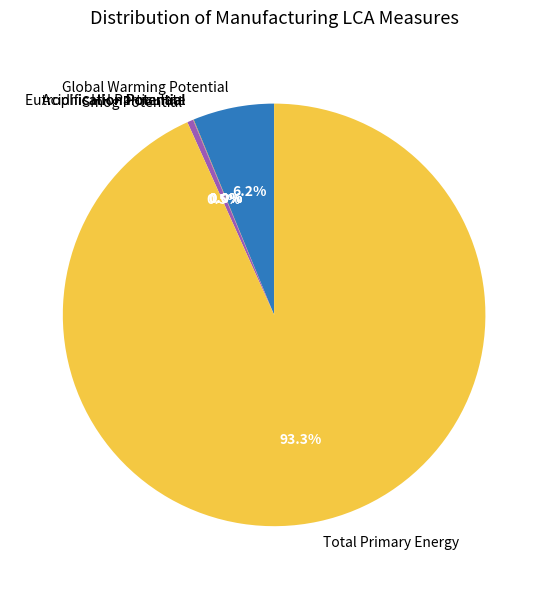

Is there a majority slice in this chart?

Yes